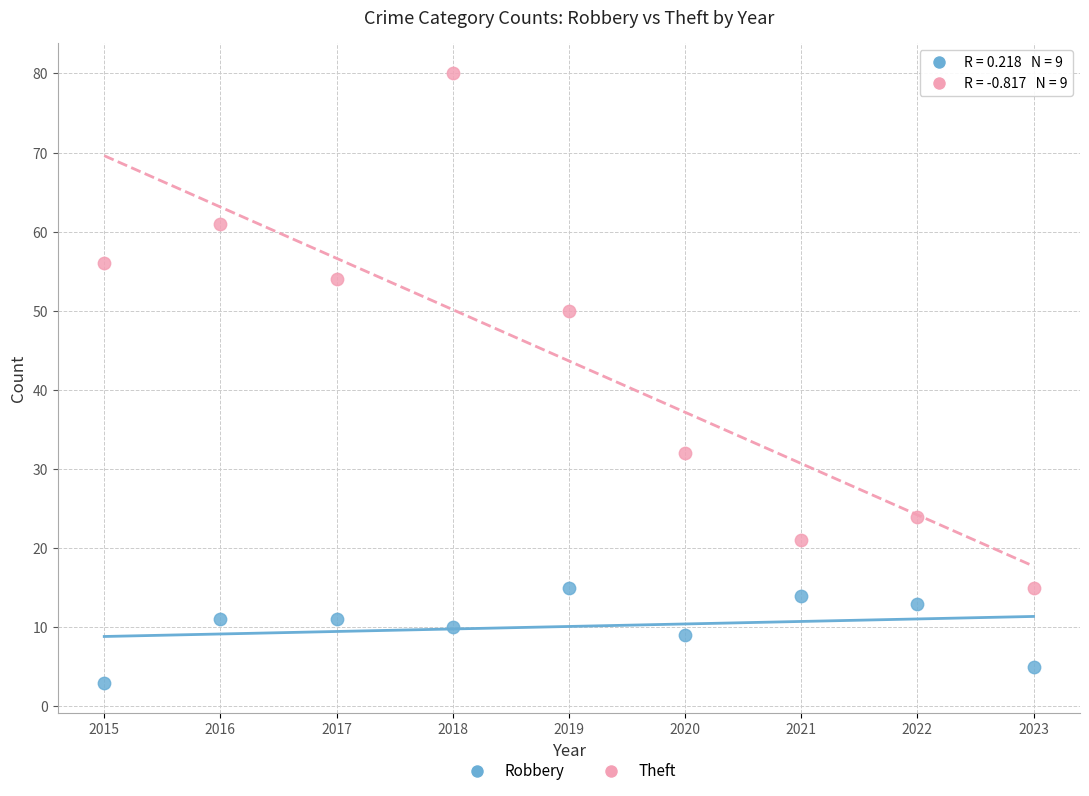

What are all the series names shown in the legend?

Robbery, Theft